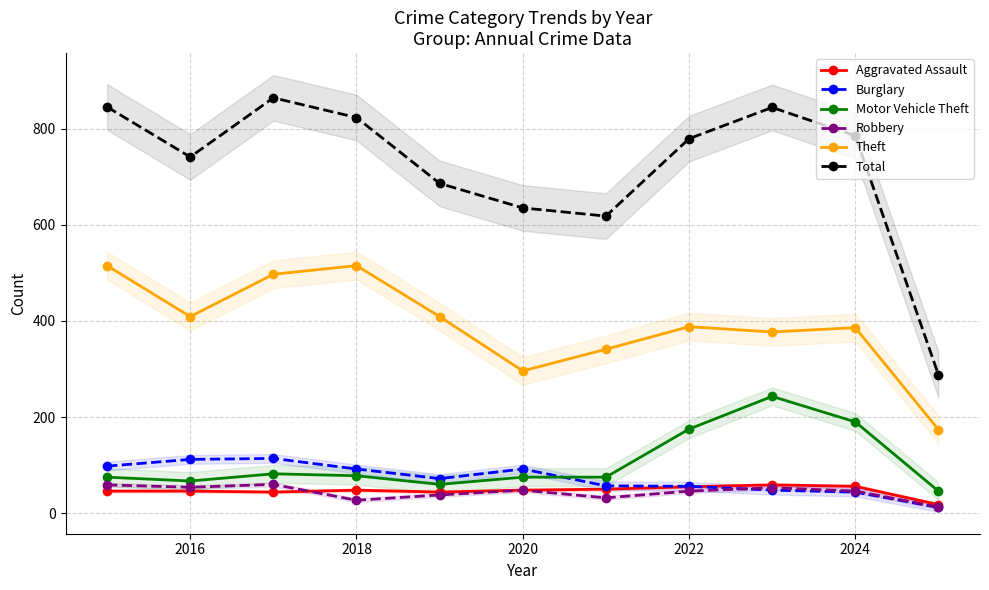

List the series in order of their peak value, highest first.

Total, Theft, Motor Vehicle Theft, Burglary, Robbery, Aggravated Assault